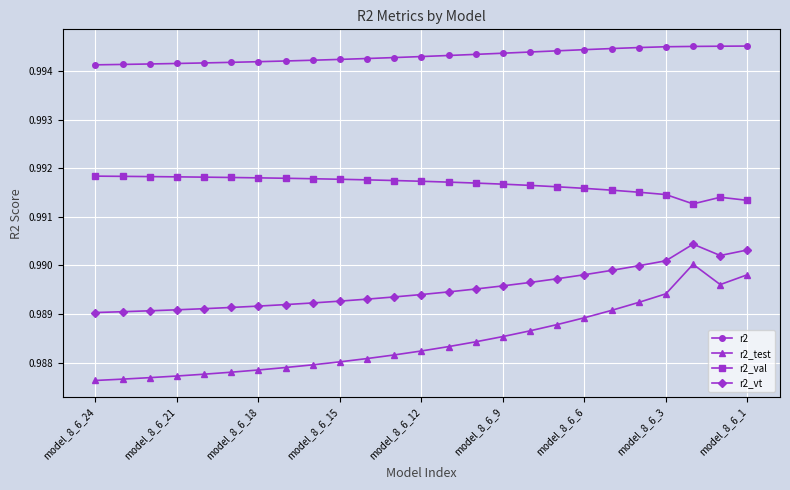

Count the r2_test values in the range 0 to 1.

25